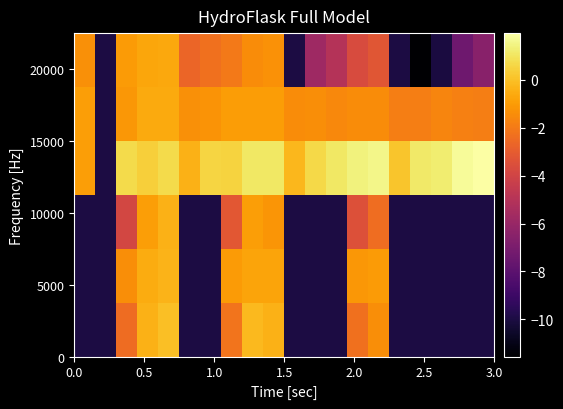

Count the number of categories in the chart.

20